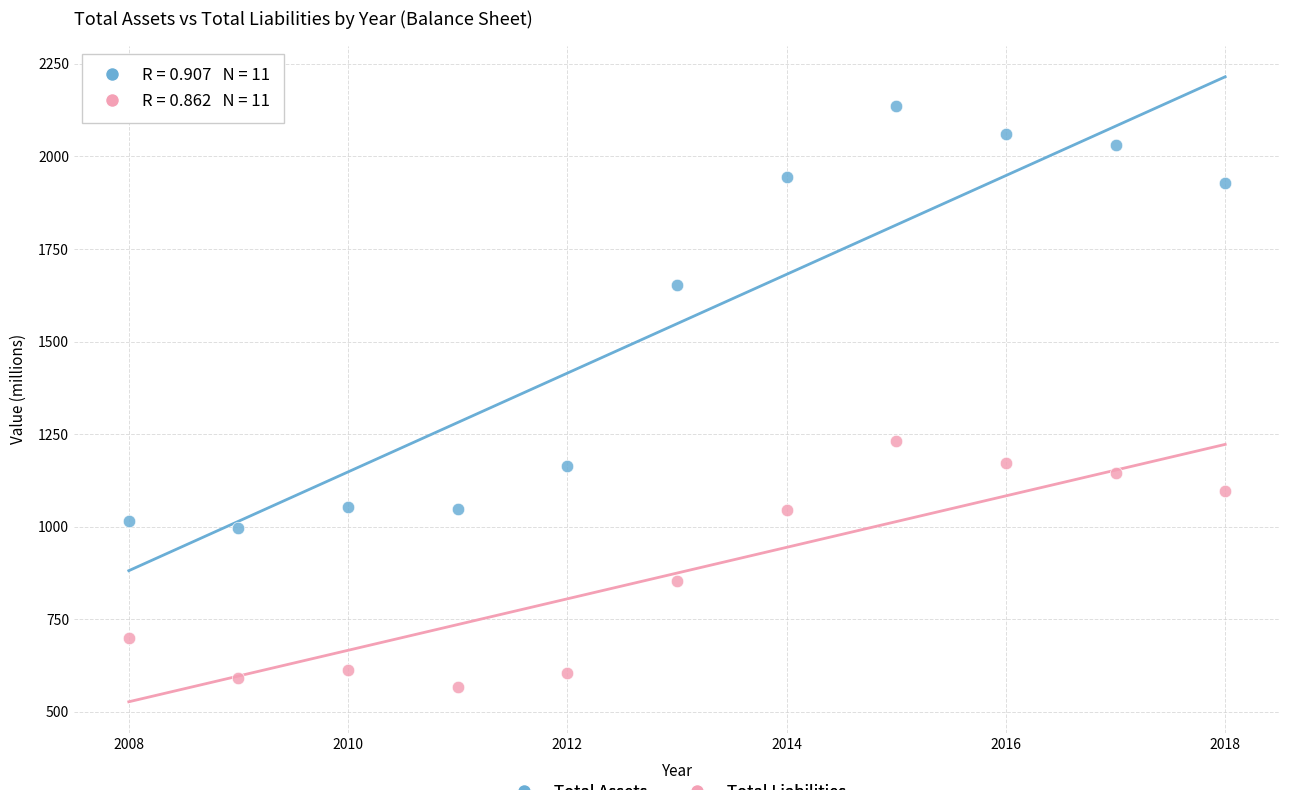

In the Total Liabilities series, what Y value is closest to 900?

854